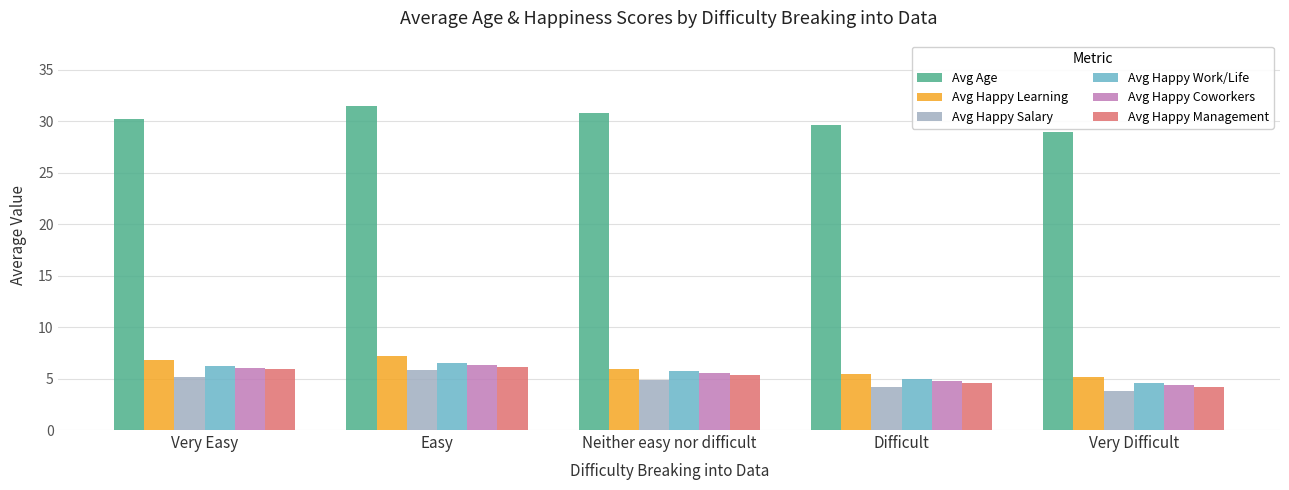

What is the sum of all Avg Happy Coworkers values?

27.0